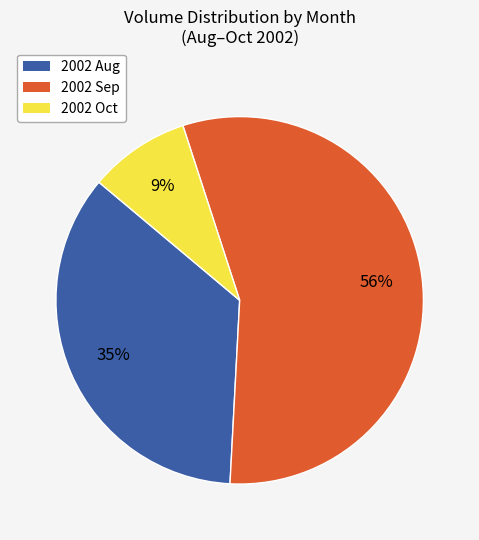

To the nearest percent, what is the average slice percentage?

33%